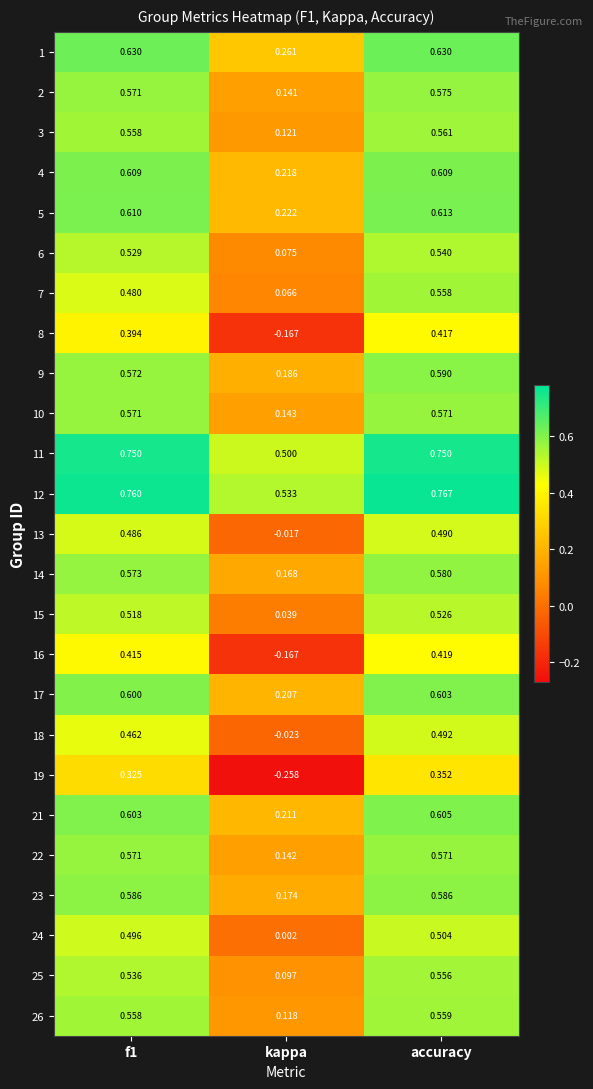

At which label is 12 closest to 0?

kappa